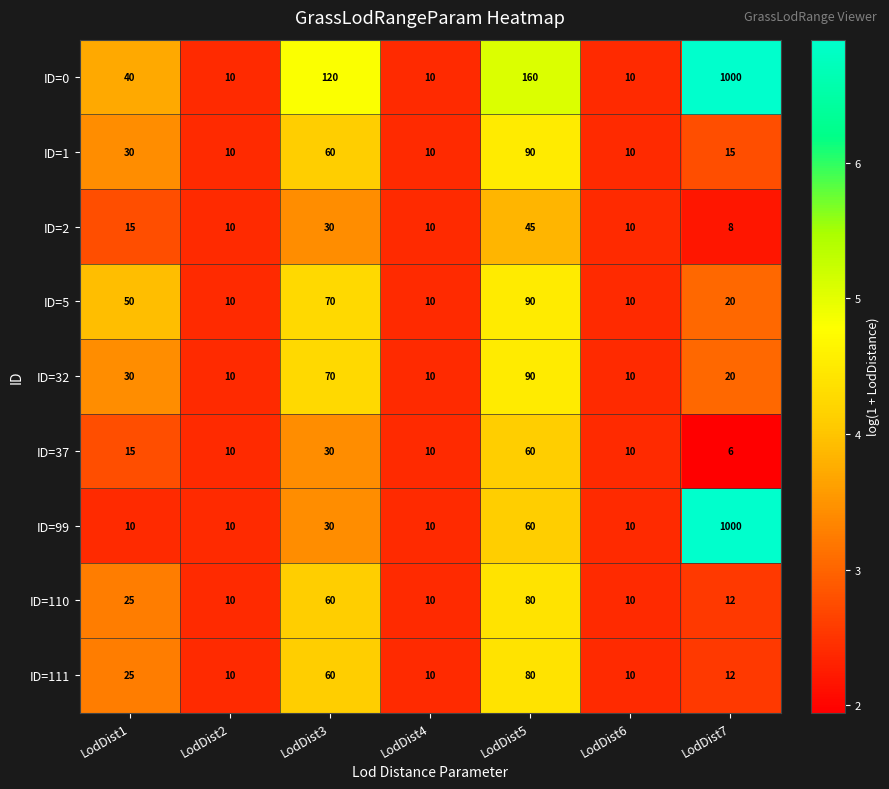

Which series has the largest total across all categories?

ID=0